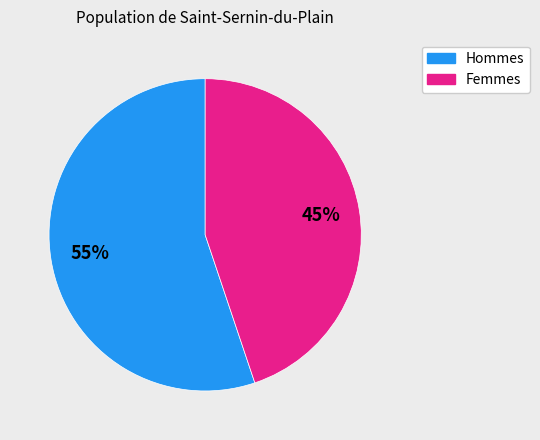

To the nearest percent, what is the average slice percentage?

50%